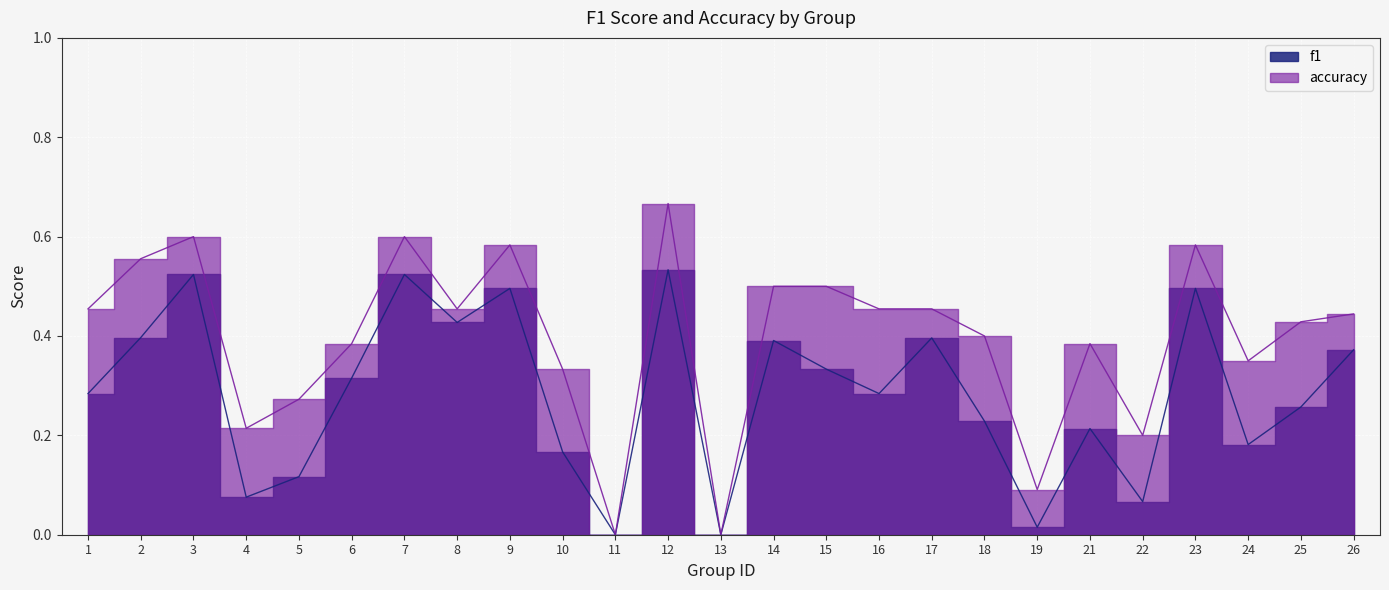

Reading left to right, extract all data points from this chart.

f1: 1=0.3	2=0.4	3=0.5	4=0.1	5=0.1	6=0.3	7=0.5	8=0.4	9=0.5	10=0.2	11=0.0	12=0.5	13=0.0	14=0.4	15=0.3	16=0.3	17=0.4	18=0.2	19=0.0	21=0.2	22=0.1	23=0.5	24=0.2	25=0.3	26=0.4
accuracy: 1=0.5	2=0.6	3=0.6	4=0.2	5=0.3	6=0.4	7=0.6	8=0.5	9=0.6	10=0.3	11=0.0	12=0.7	13=0.0	14=0.5	15=0.5	16=0.5	17=0.5	18=0.4	19=0.1	21=0.4	22=0.2	23=0.6	24=0.3	25=0.4	26=0.4